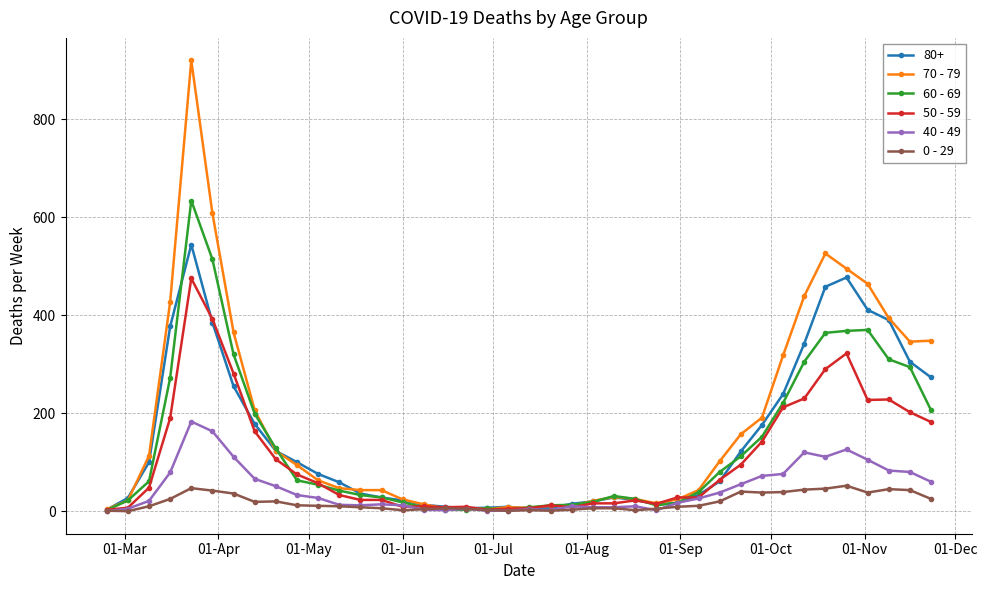

How many distinct data groups are displayed?

6